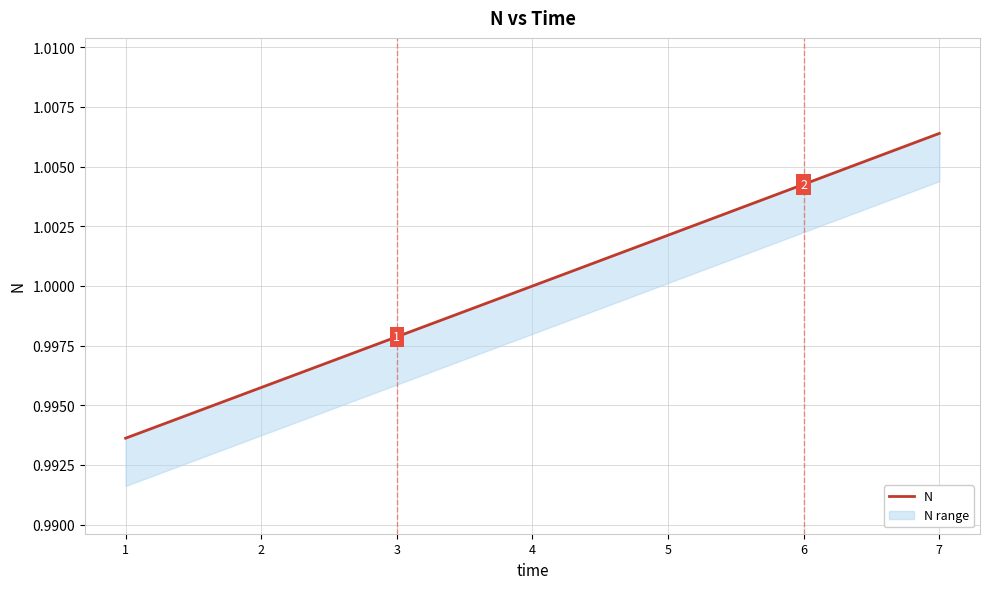

Which label corresponds to the largest value in the chart?

7